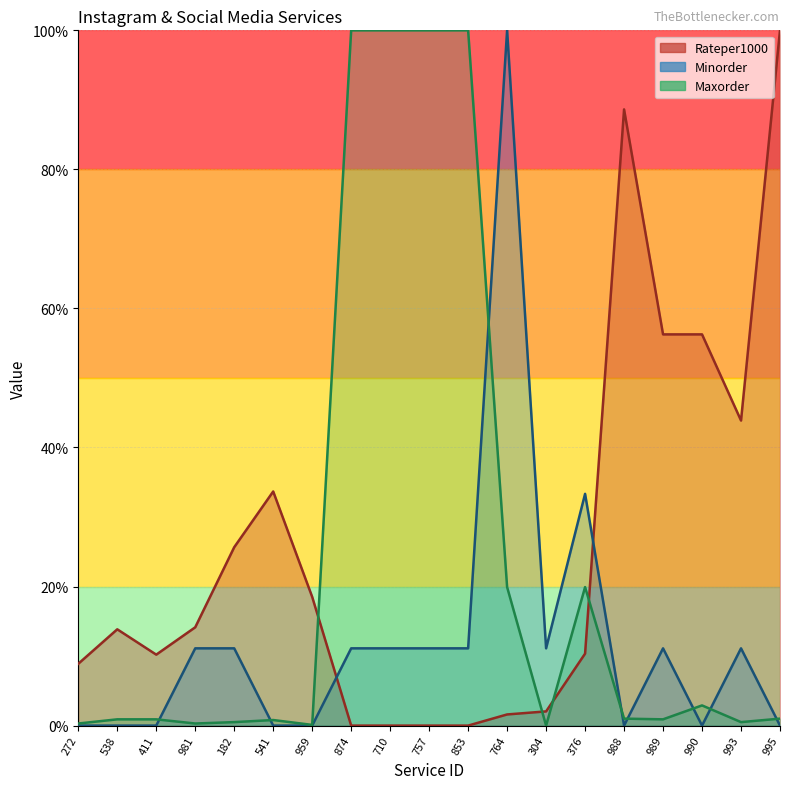

What is the difference between the Maxorder values at 304 and 757?

100.0